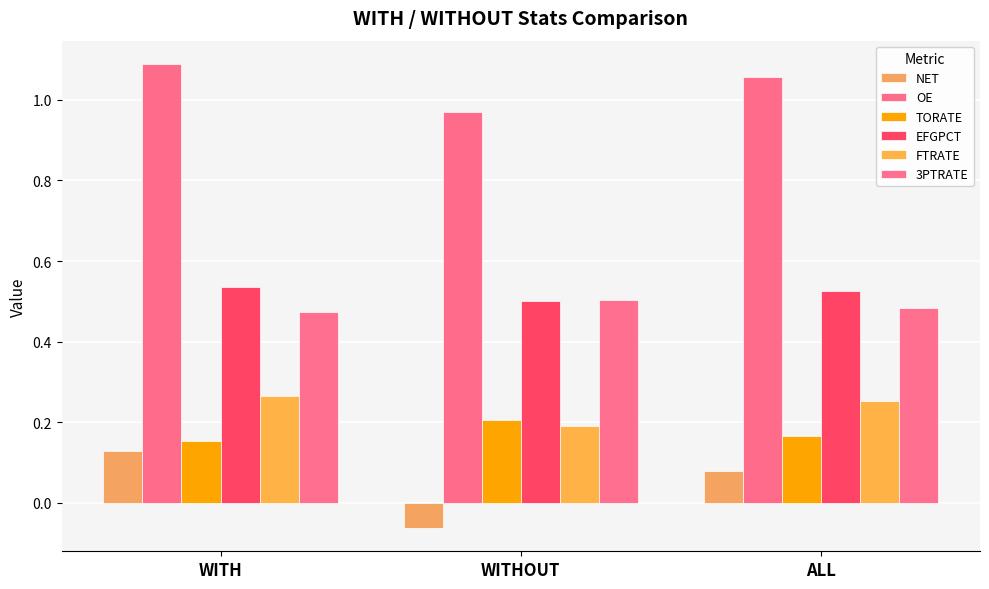

Rank the categories by FTRATE value from lowest to highest.

WITHOUT, ALL, WITH